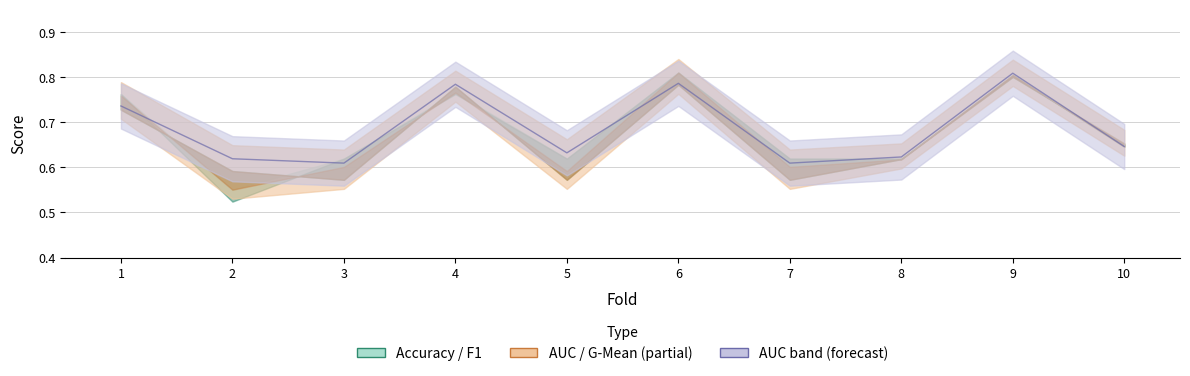

Reading left to right, transcribe all the data shown in this chart.

accuracy: 0.8	0.5	0.6	0.8	0.6	0.8	0.6	0.6	0.8	0.7
auc: 0.7	0.6	0.6	0.8	0.6	0.8	0.6	0.6	0.8	0.6
f1_score: 0.8	0.6	0.6	0.8	0.6	0.8	0.6	0.6	0.8	0.7
g_mean: 0.7	0.6	0.6	0.8	0.6	0.8	0.6	0.6	0.8	0.6